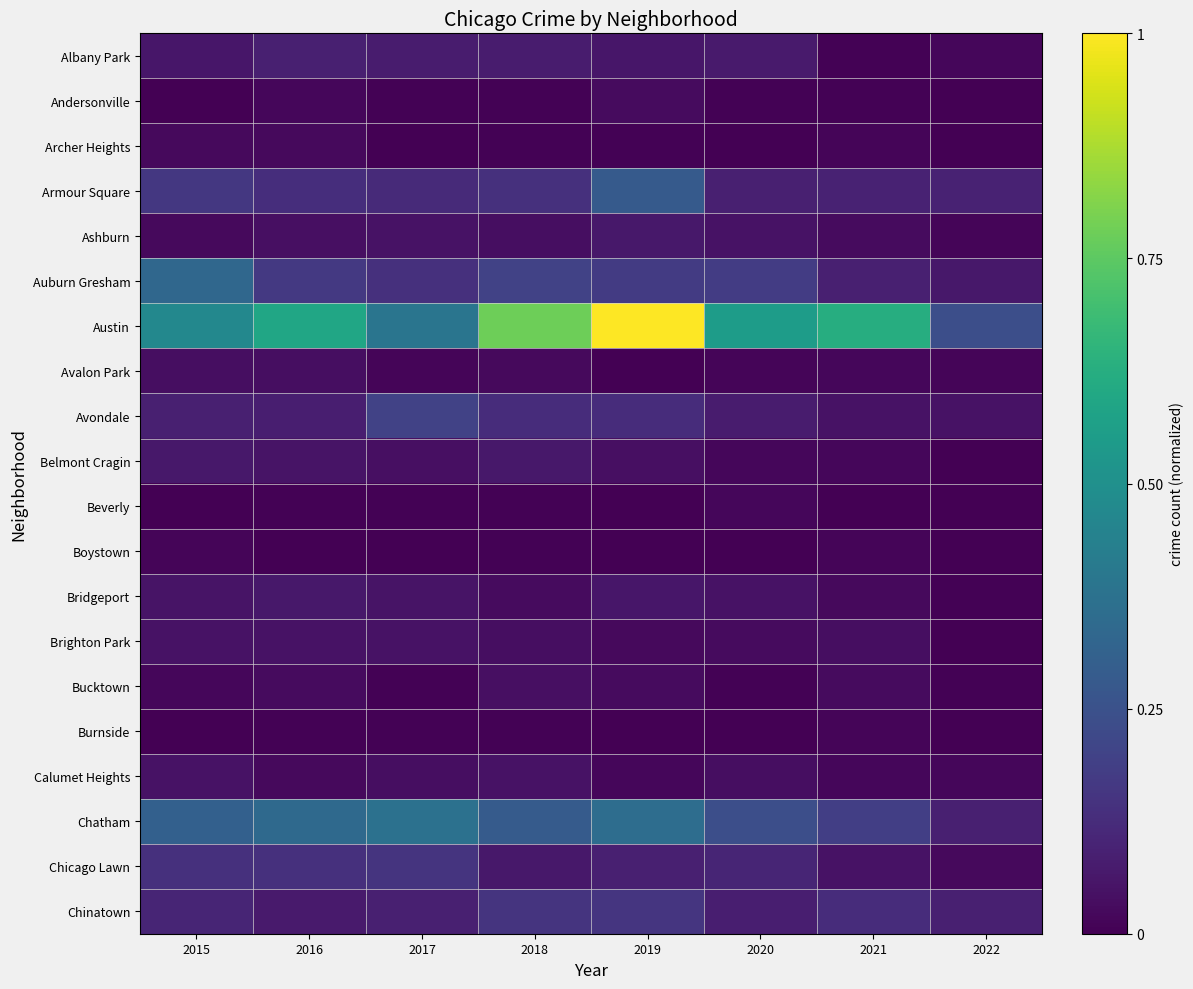

Rank the series at 2019 from lowest to highest value.

Avalon Park, Beverly, Boystown, Burnside, Archer Heights, Calumet Heights, Brighton Park, Andersonville, Bucktown, Belmont Cragin, Albany Park, Bridgeport, Ashburn, Chicago Lawn, Avondale, Chinatown, Auburn Gresham, Armour Square, Chatham, Austin